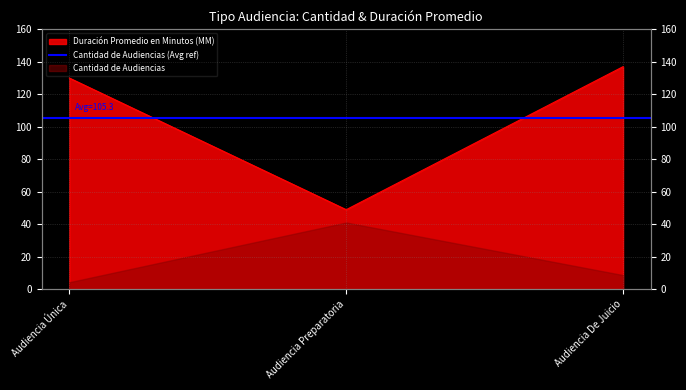

List the labels in order of value, smallest first.

Audiencia Preparatoria, Audiencia Única, Audiencia De Juicio